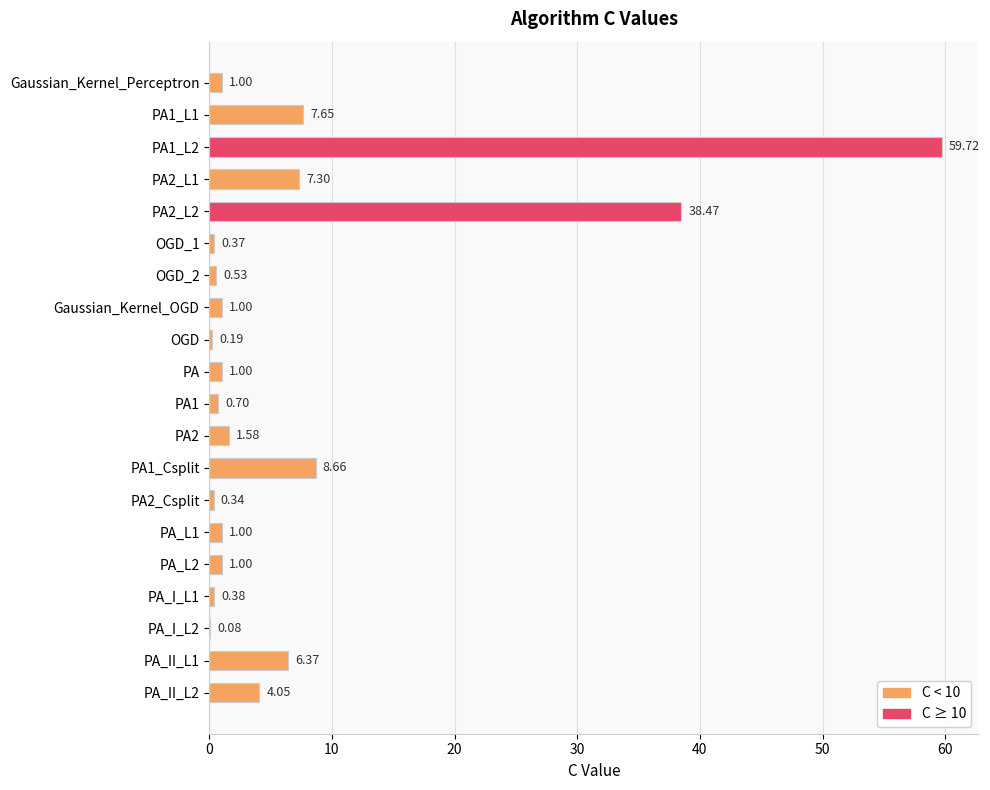

Between PA2 and PA1, which is larger?

PA2